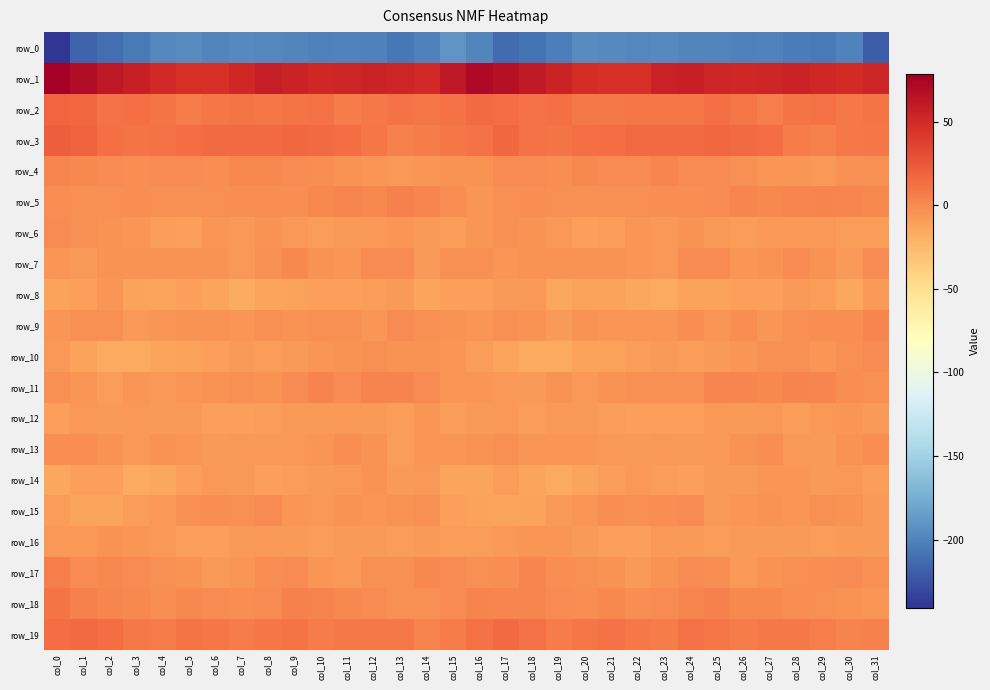

What is the spread (max minus min) of values at col_21?

241.8